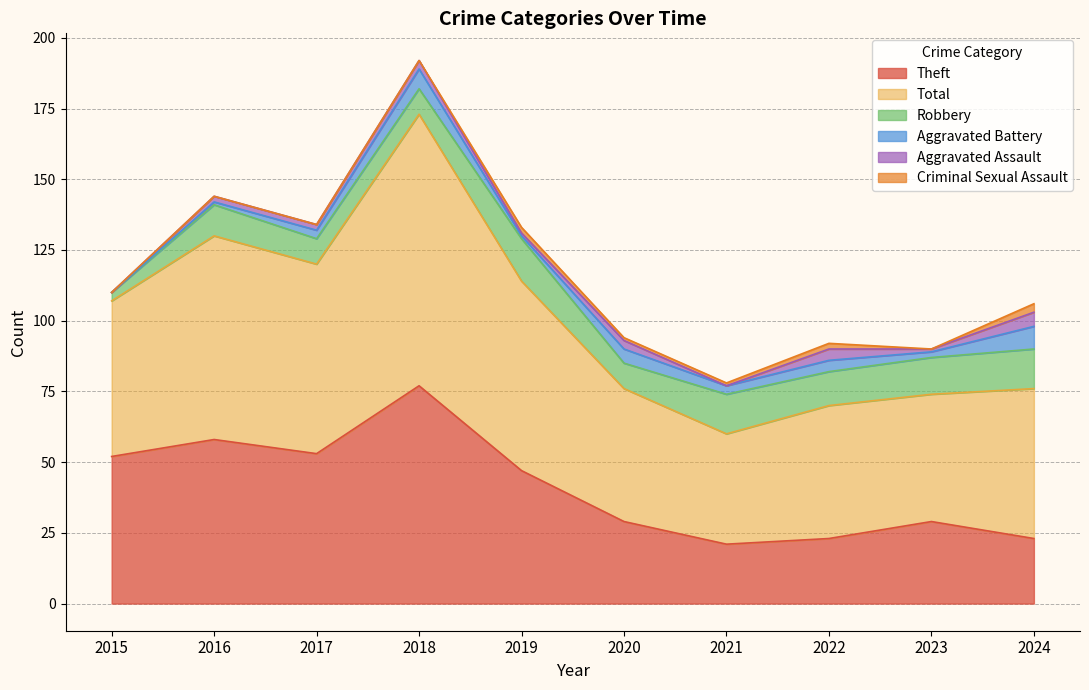

Reading left to right, list all the values displayed in this chart.

Robbery: 3	11	9	9	15	9	14	12	13	14
Theft: 52	58	53	77	47	29	21	23	29	23
Aggravated Assault: 0	2	2	3	1	3	0	4	1	5
Aggravated Battery: 0	1	3	7	1	5	3	4	2	8
Criminal Sexual Assault: 0	0	0	0	2	1	1	2	0	3
Total: 55	72	67	96	67	47	39	47	45	53